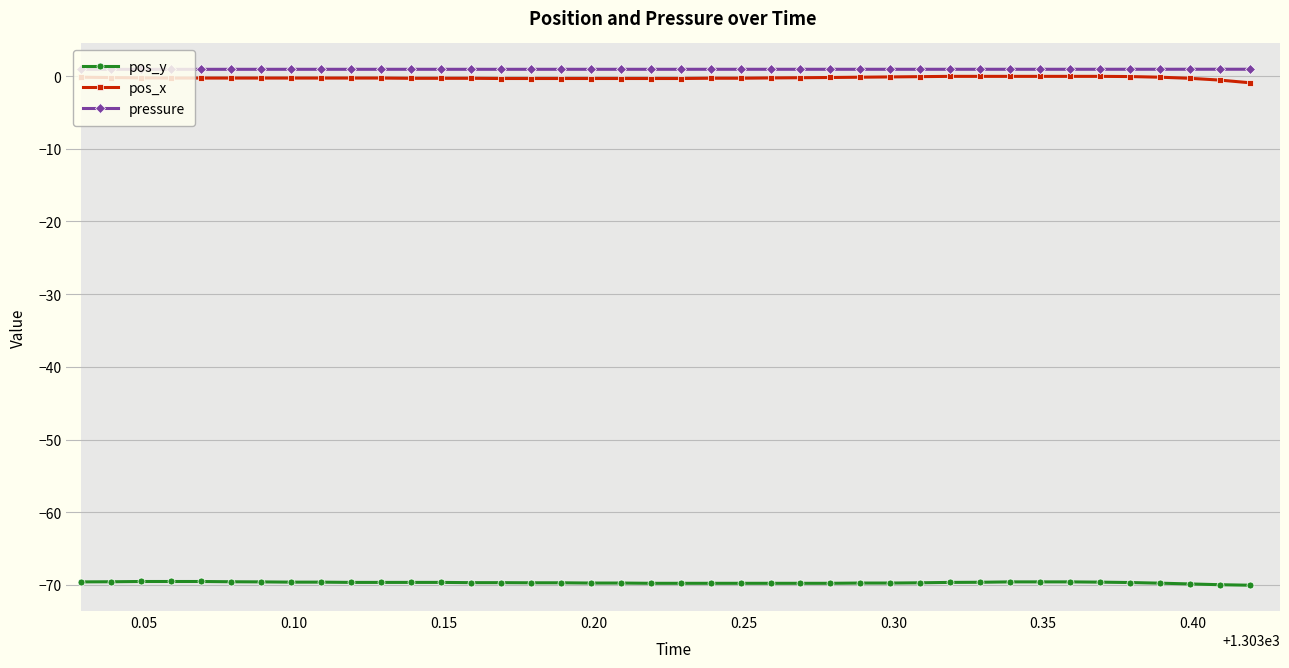

True or false: pressure and pos_x intersect in this chart.

False